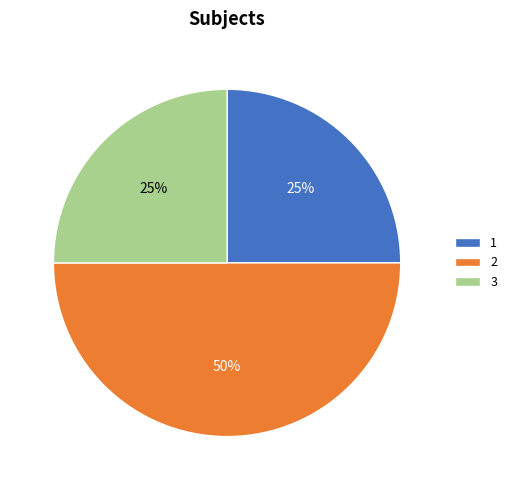

To the nearest percent, what portion does 3 represent?

25%